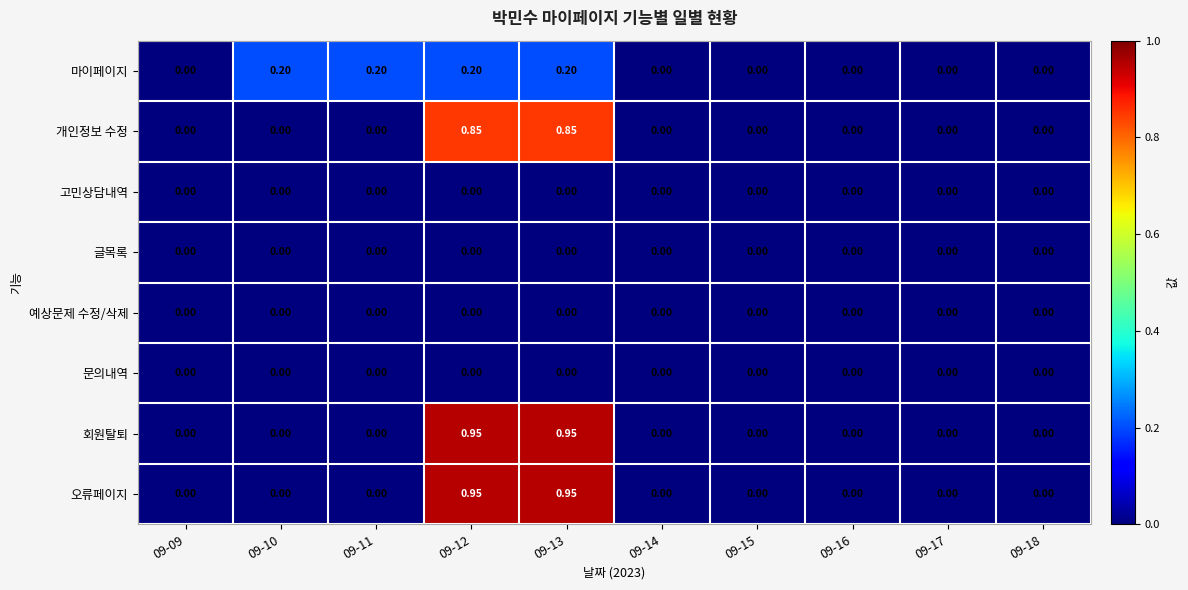

How many distinct data groups are displayed?

8